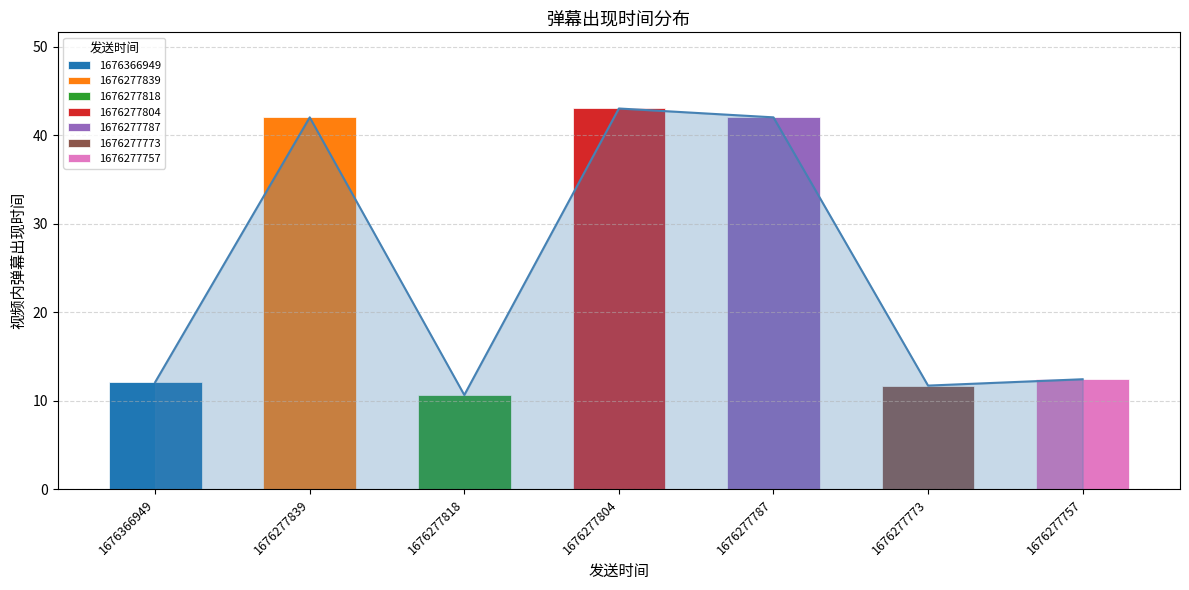

Which has a higher value, 1676277839 or 1676277757?

1676277839